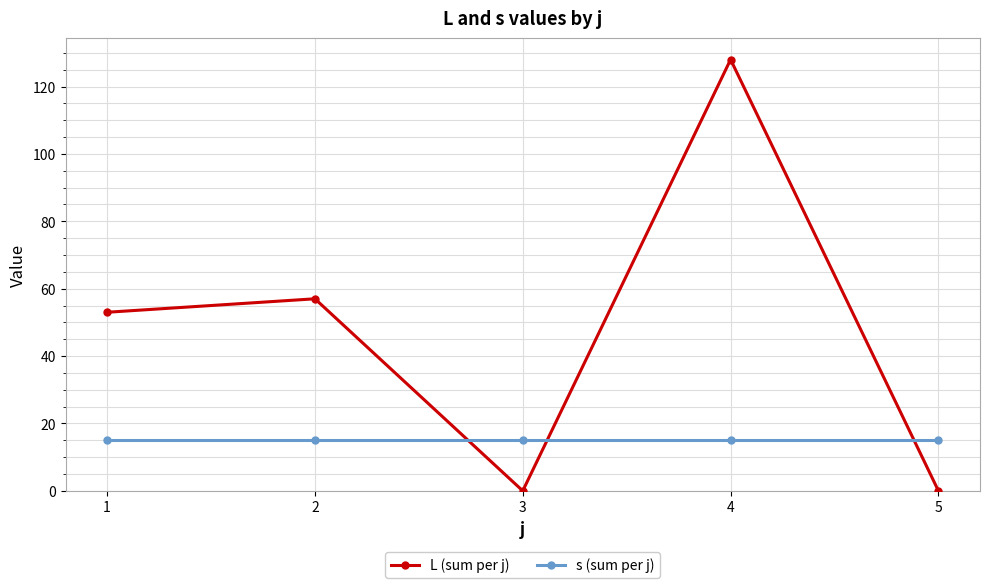

Rank the series by their maximum value, from lowest to highest.

s (sum per j), L (sum per j)